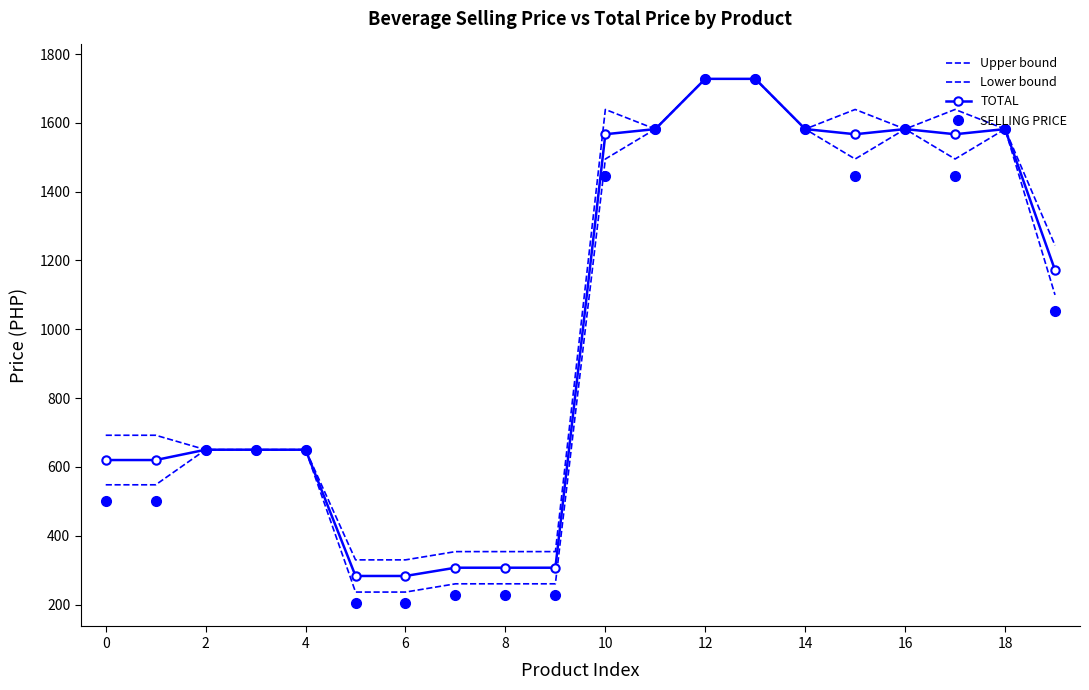

What is the average value of the SELLING PRICE series?

961.2